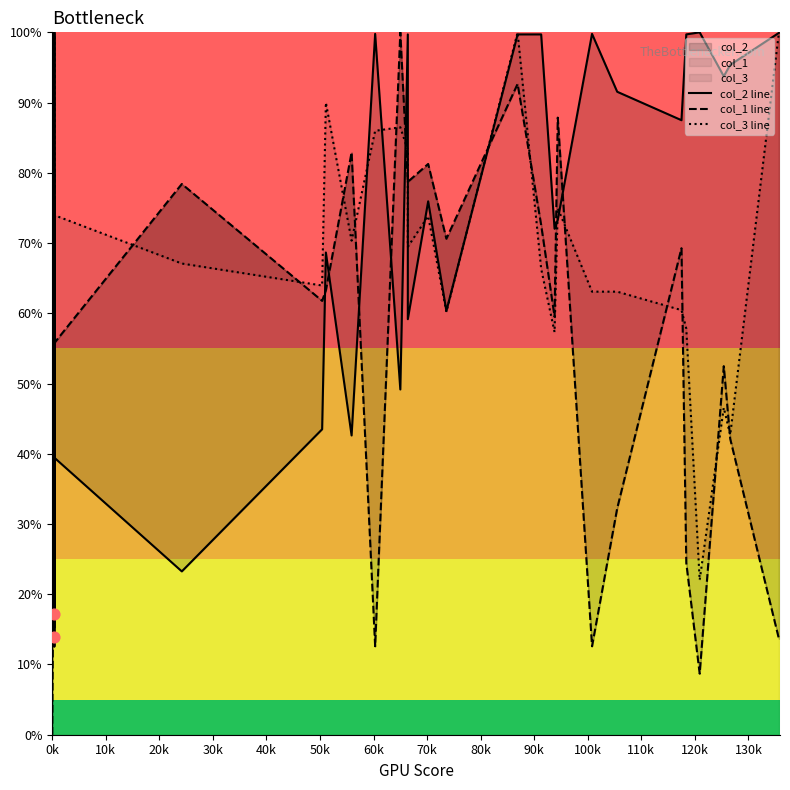

Which series has the widest spread of Y values?

col_1 line